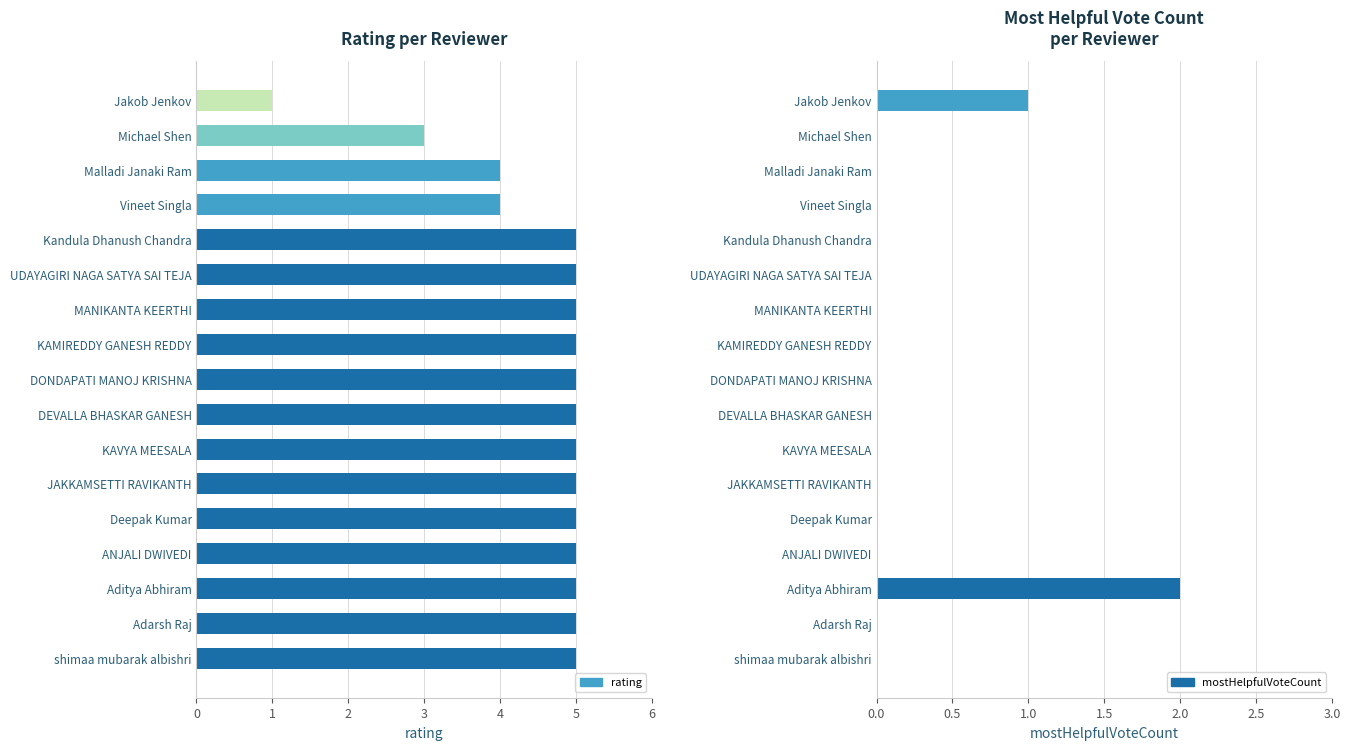

Rank the categories by mostHelpfulVoteCount value from lowest to highest.

Michael Shen, Malladi Janaki Ram, Vineet Singla, Kandula Dhanush Chandra, UDAYAGIRI NAGA SATYA SAI TEJA, MANIKANTA KEERTHI, KAMIREDDY GANESH REDDY, DONDAPATI MANOJ KRISHNA, DEVALLA BHASKAR GANESH, KAVYA MEESALA, JAKKAMSETTI RAVIKANTH, Deepak Kumar, ANJALI DWIVEDI, Adarsh Raj, shimaa mubarak albishri, Jakob Jenkov, Aditya Abhiram